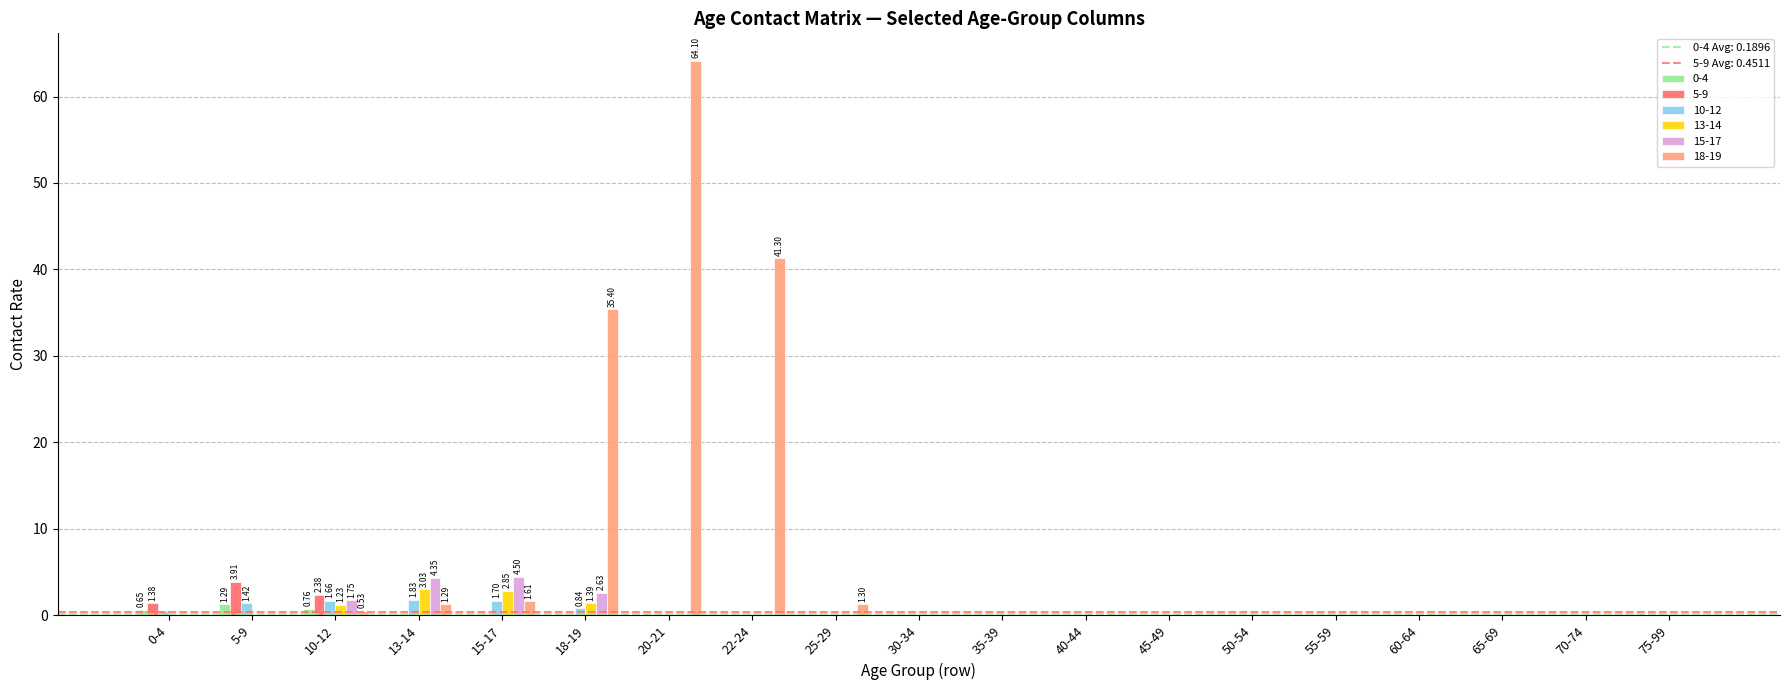

How many data points does each series have?

19